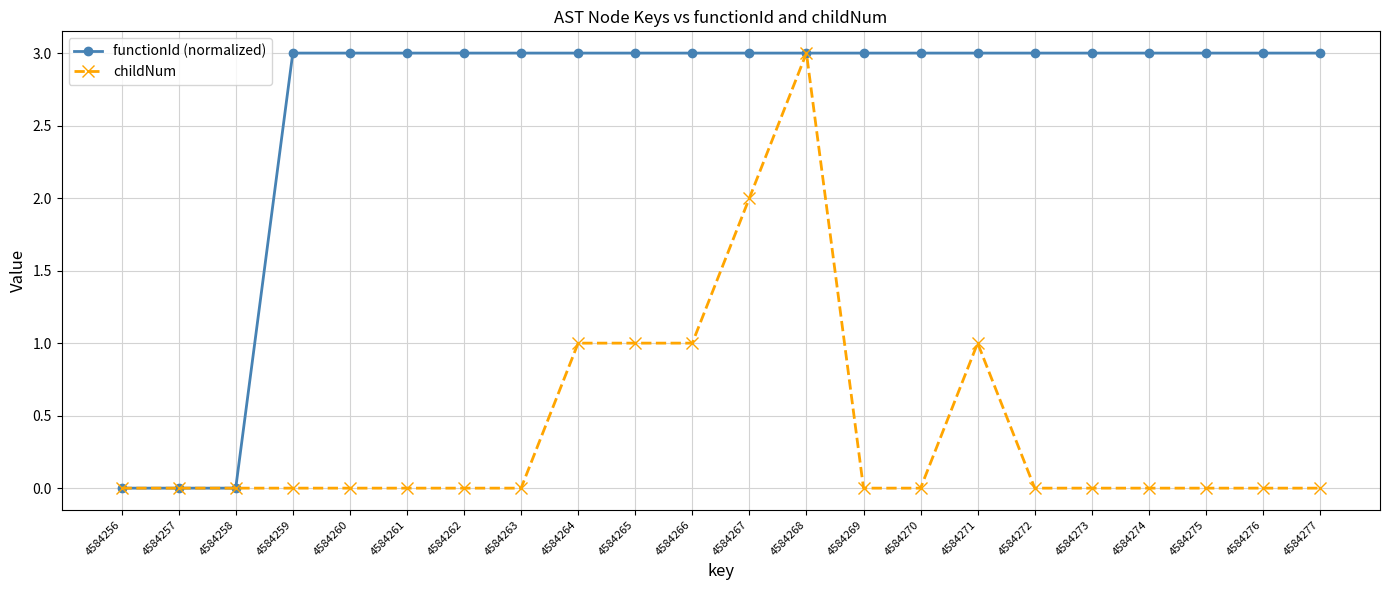

Is it true that functionId (normalized) equals 3 at 4584276?

True